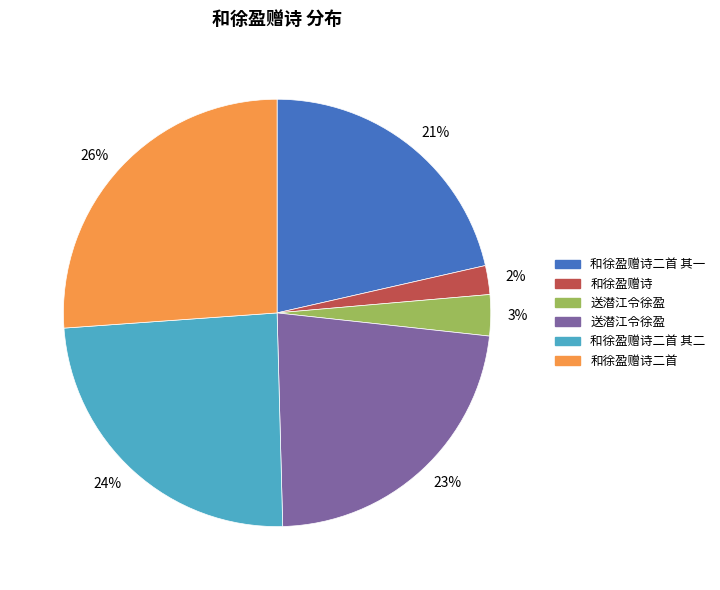

To the nearest percent, what is the average slice percentage?

17%